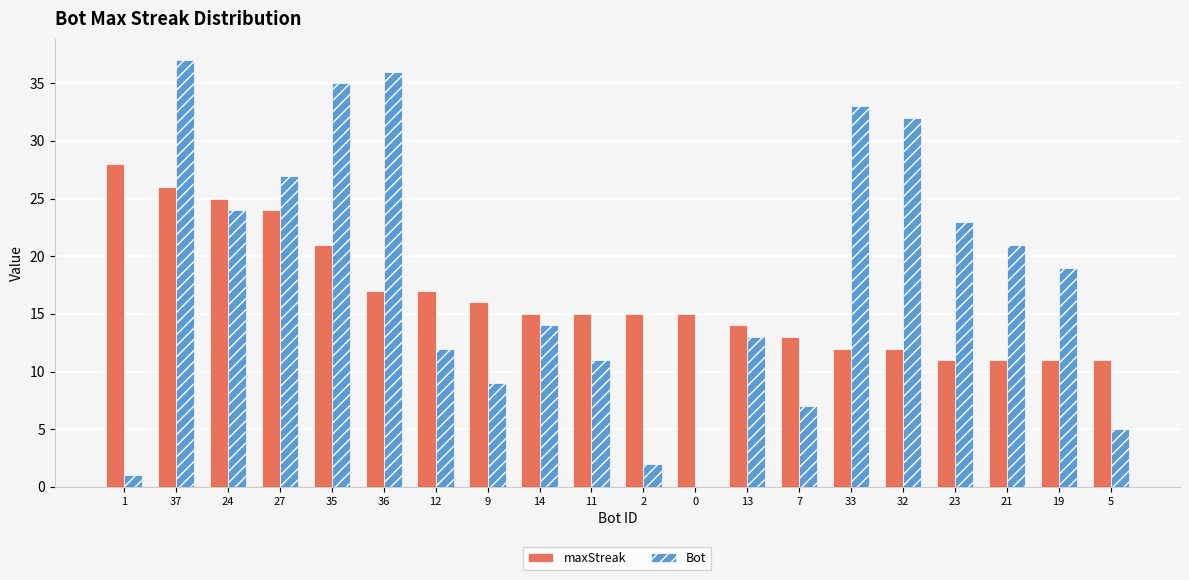

Which series changed the most between 27 and 12?

Bot